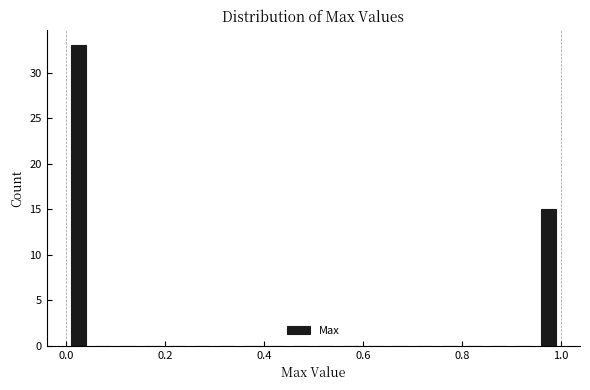

Read against the x-axis, roughly where is the centre of the tallest bar?

0.02